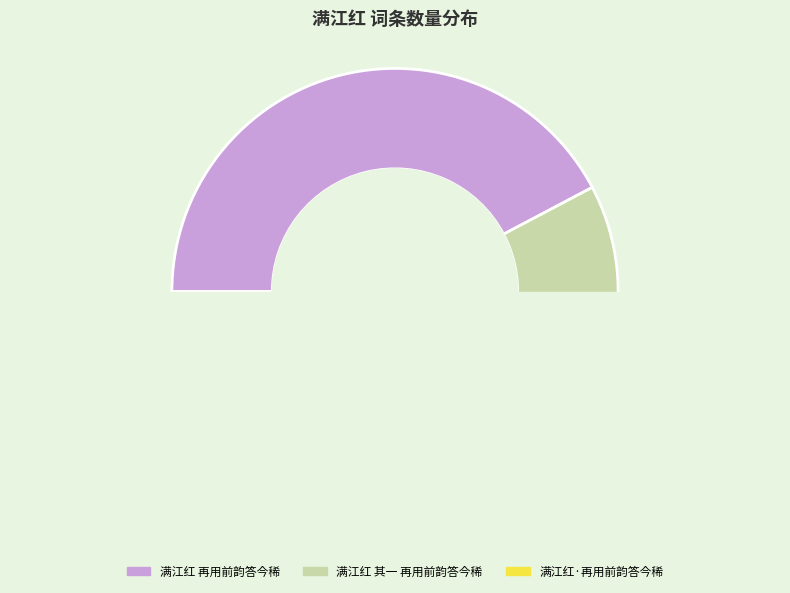

Rank the categories by value from highest to lowest.

满江红 再用前韵答今稀, 满江红 其一 再用前韵答今稀, 满江红·再用前韵答今稀